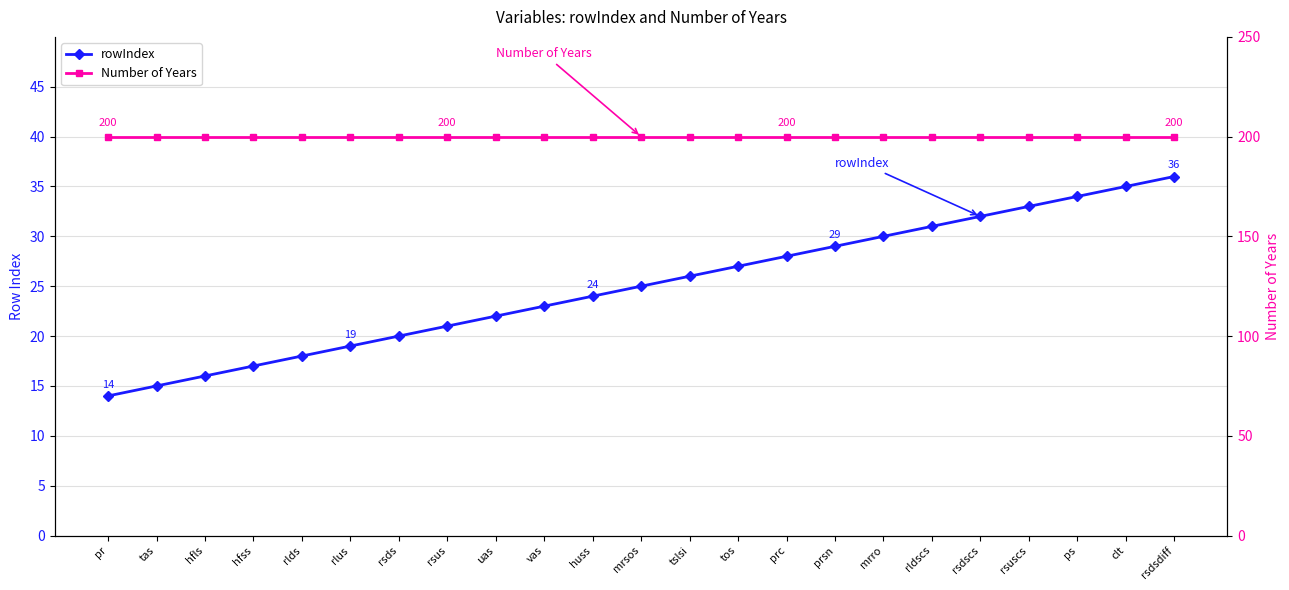

What is the value of the rowIndex point at the 20th from the left?

33